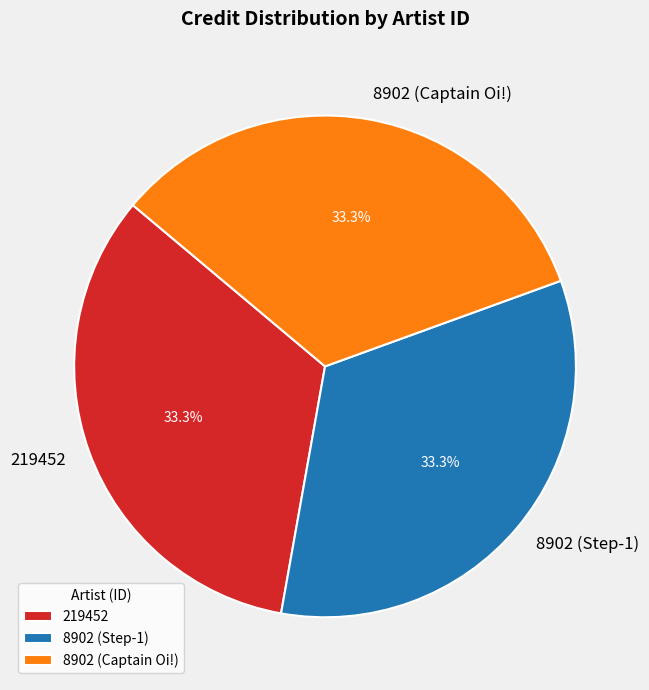

What is the ratio of the value at 8902 (Captain Oi!) to the value at 219452?

1.0